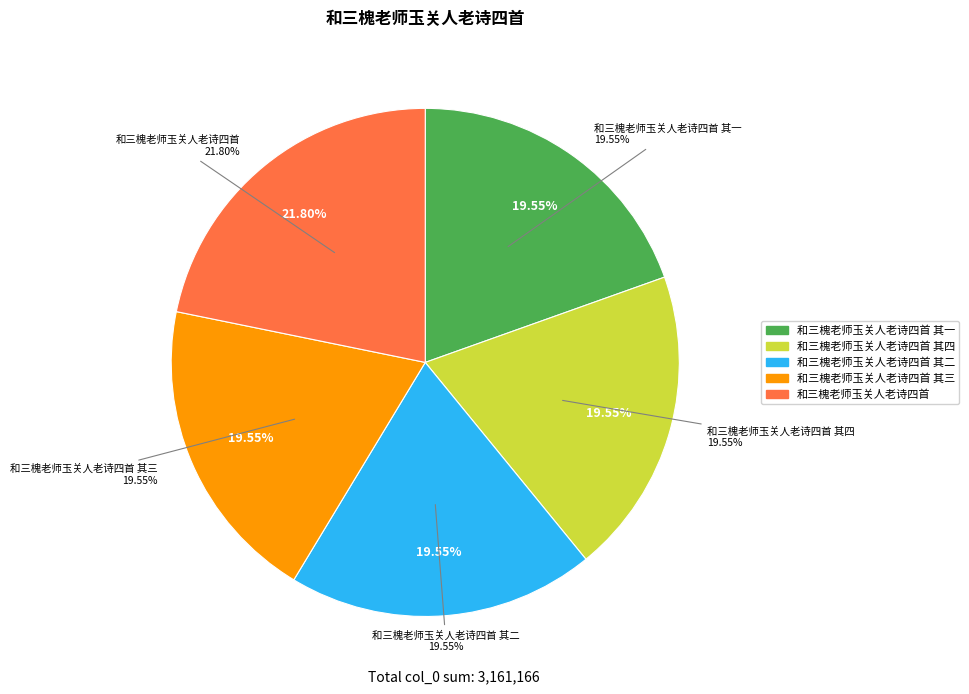

How many slices are in this pie chart?

5